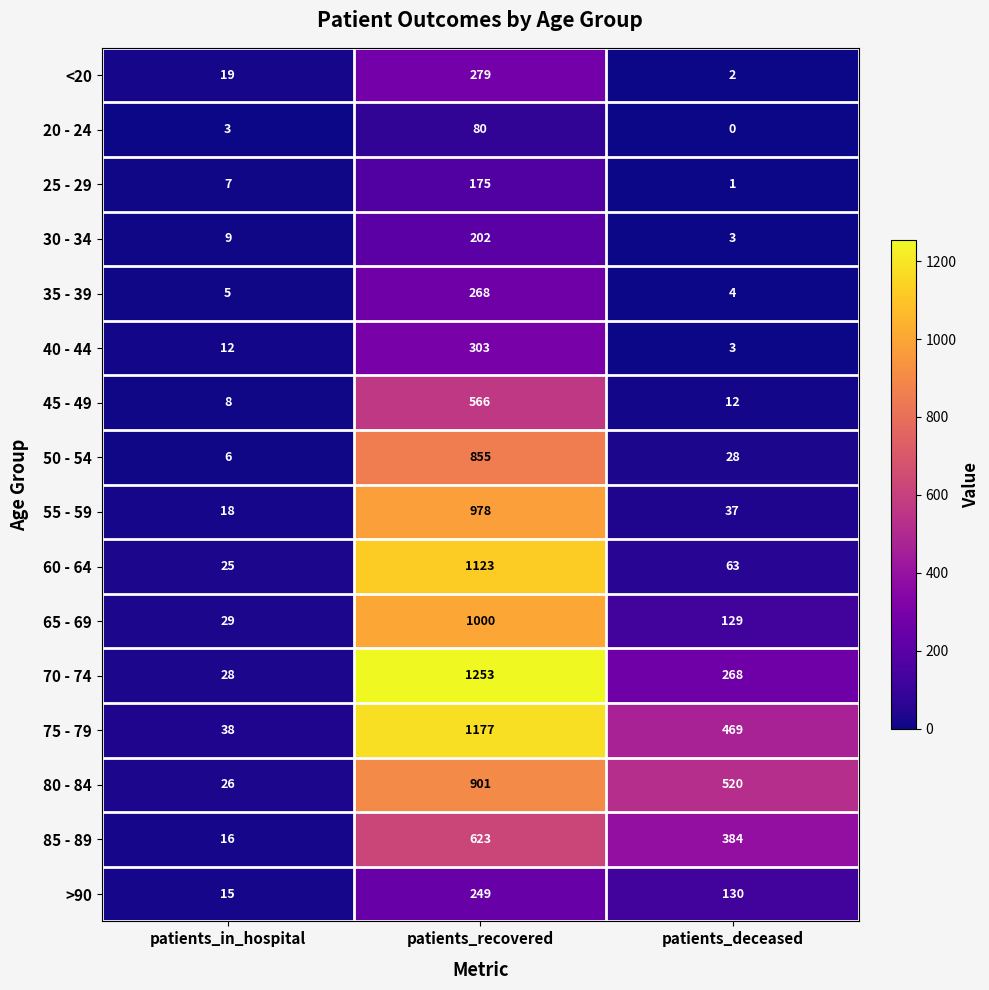

Between patients_in_hospital and patients_deceased, which series saw the biggest shift?

80 - 84